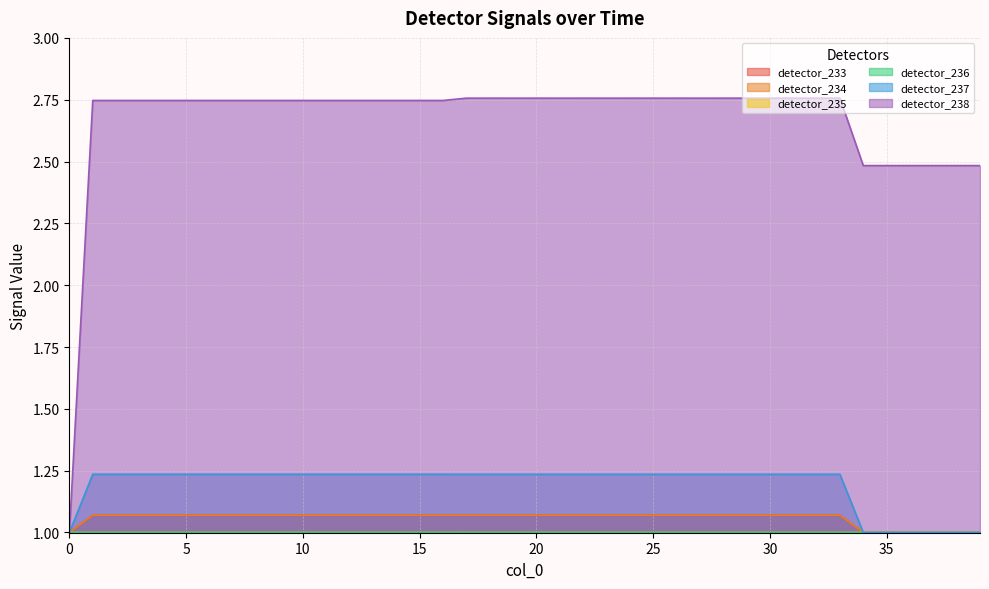

Reading left to right, what are all the values shown in this chart?

detector_233: 0=1.0	1=1.1	2=1.1	3=1.1	4=1.1	5=1.1	6=1.1	7=1.1	8=1.1	9=1.1	10=1.1	11=1.1	12=1.1	13=1.1	14=1.1	15=1.1	16=1.1	17=1.1	18=1.1	19=1.1	20=1.1	21=1.1	22=1.1	23=1.1	24=1.1	25=1.1	26=1.1	27=1.1	28=1.1	29=1.1	30=1.1	31=1.1	32=1.1	33=1.1	34=1.0	35=1.0	36=1.0	37=1.0	38=1.0	39=1.0
detector_234: 0=1.0	1=1.1	2=1.1	3=1.1	4=1.1	5=1.1	6=1.1	7=1.1	8=1.1	9=1.1	10=1.1	11=1.1	12=1.1	13=1.1	14=1.1	15=1.1	16=1.1	17=1.1	18=1.1	19=1.1	20=1.1	21=1.1	22=1.1	23=1.1	24=1.1	25=1.1	26=1.1	27=1.1	28=1.1	29=1.1	30=1.1	31=1.1	32=1.1	33=1.1	34=1.0	35=1.0	36=1.0	37=1.0	38=1.0	39=1.0
detector_235: 0=1.0	1=1.0	2=1.0	3=1.0	4=1.0	5=1.0	6=1.0	7=1.0	8=1.0	9=1.0	10=1.0	11=1.0	12=1.0	13=1.0	14=1.0	15=1.0	16=1.0	17=1.0	18=1.0	19=1.0	20=1.0	21=1.0	22=1.0	23=1.0	24=1.0	25=1.0	26=1.0	27=1.0	28=1.0	29=1.0	30=1.0	31=1.0	32=1.0	33=1.0	34=1.0	35=1.0	36=1.0	37=1.0	38=1.0	39=1.0
detector_236: 0=1.0	1=1.0	2=1.0	3=1.0	4=1.0	5=1.0	6=1.0	7=1.0	8=1.0	9=1.0	10=1.0	11=1.0	12=1.0	13=1.0	14=1.0	15=1.0	16=1.0	17=1.0	18=1.0	19=1.0	20=1.0	21=1.0	22=1.0	23=1.0	24=1.0	25=1.0	26=1.0	27=1.0	28=1.0	29=1.0	30=1.0	31=1.0	32=1.0	33=1.0	34=1.0	35=1.0	36=1.0	37=1.0	38=1.0	39=1.0
detector_237: 0=1.0	1=1.2	2=1.2	3=1.2	4=1.2	5=1.2	6=1.2	7=1.2	8=1.2	9=1.2	10=1.2	11=1.2	12=1.2	13=1.2	14=1.2	15=1.2	16=1.2	17=1.2	18=1.2	19=1.2	20=1.2	21=1.2	22=1.2	23=1.2	24=1.2	25=1.2	26=1.2	27=1.2	28=1.2	29=1.2	30=1.2	31=1.2	32=1.2	33=1.2	34=1.0	35=1.0	36=1.0	37=1.0	38=1.0	39=1.0
detector_238: 0=1.0	1=2.7	2=2.7	3=2.7	4=2.7	5=2.7	6=2.7	7=2.7	8=2.7	9=2.7	10=2.7	11=2.7	12=2.7	13=2.7	14=2.7	15=2.7	16=2.7	17=2.8	18=2.8	19=2.8	20=2.8	21=2.8	22=2.8	23=2.8	24=2.8	25=2.8	26=2.8	27=2.8	28=2.8	29=2.8	30=2.8	31=2.8	32=2.8	33=2.8	34=2.5	35=2.5	36=2.5	37=2.5	38=2.5	39=2.5